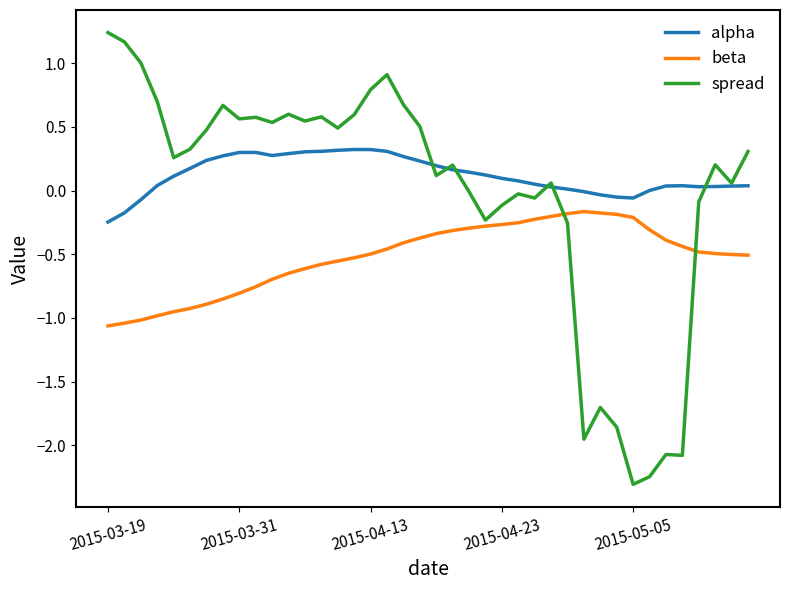

What is the minimum value shown in the chart?

-2.3